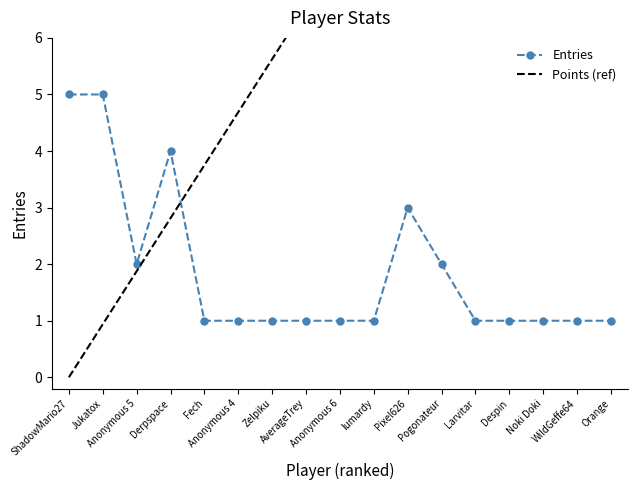

Which series has the widest spread of values?

Points